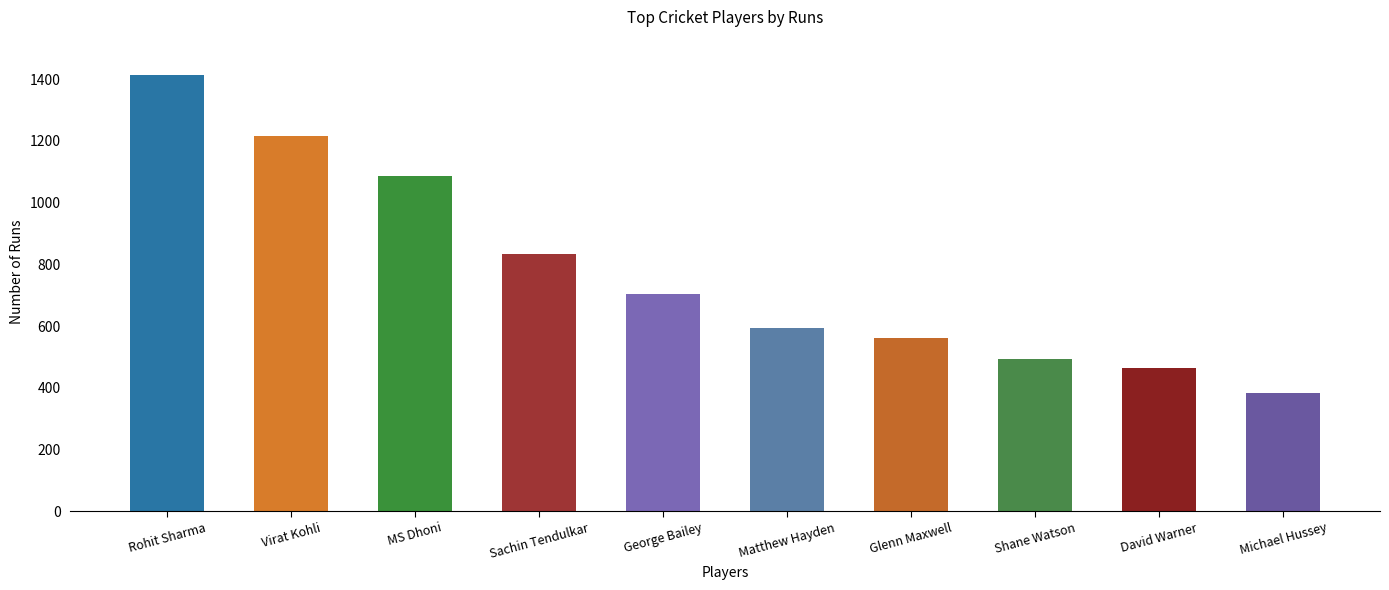

List the labels in order of value, largest first.

Rohit Sharma, Virat Kohli, MS Dhoni, Sachin Tendulkar, George Bailey, Matthew Hayden, Glenn Maxwell, Shane Watson, David Warner, Michael Hussey